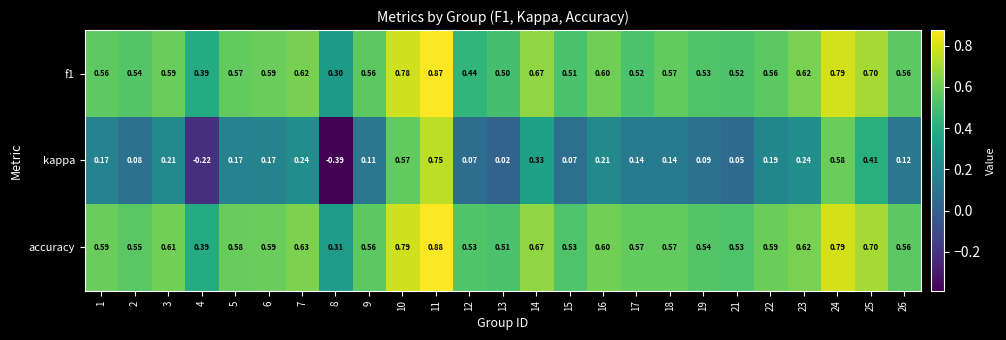

Which series has the largest total across all categories?

accuracy